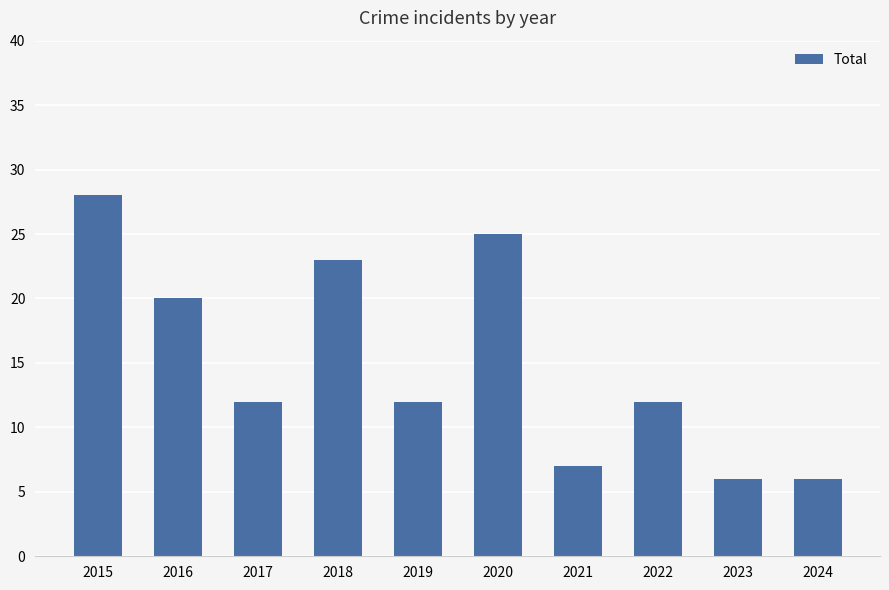

What is the greatest value displayed?

28